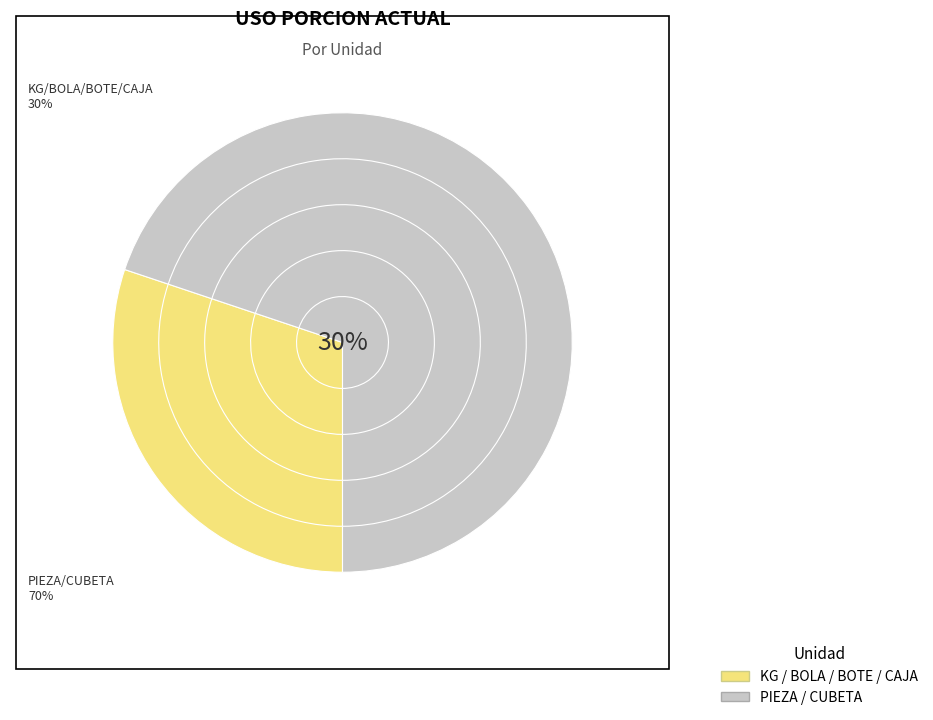

Is it true that CUBETA is 1% of the pie?

False